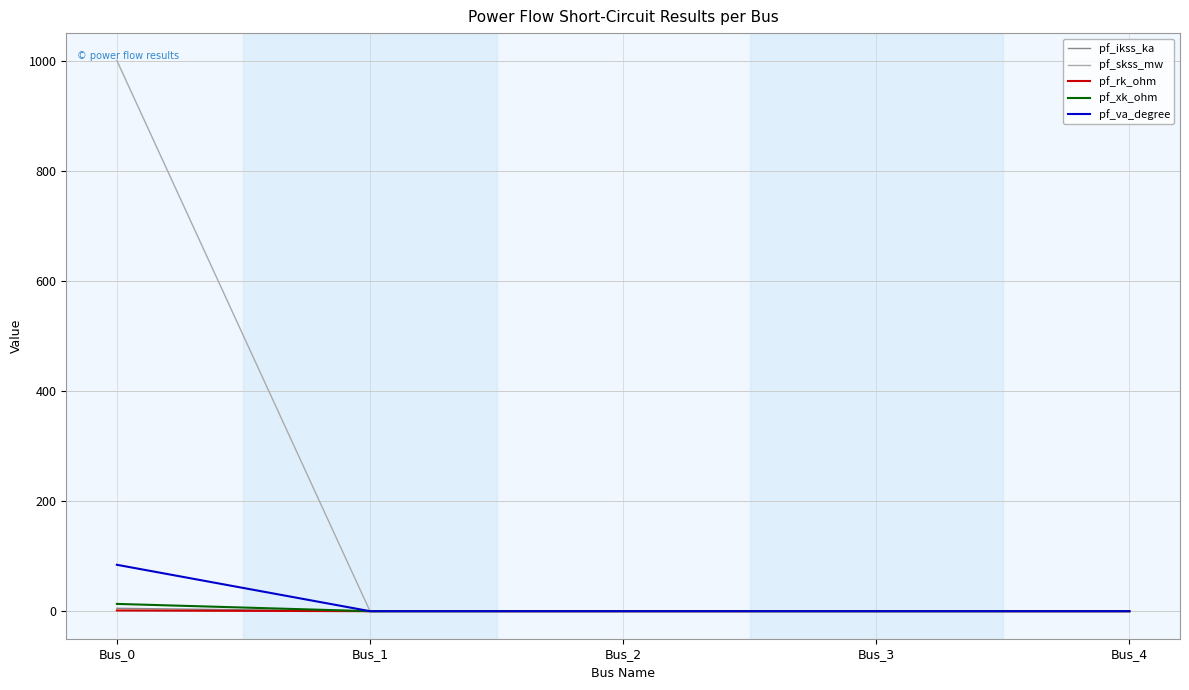

The value of pf_skss_mw at Bus_3 is 0.0. True or false?

True